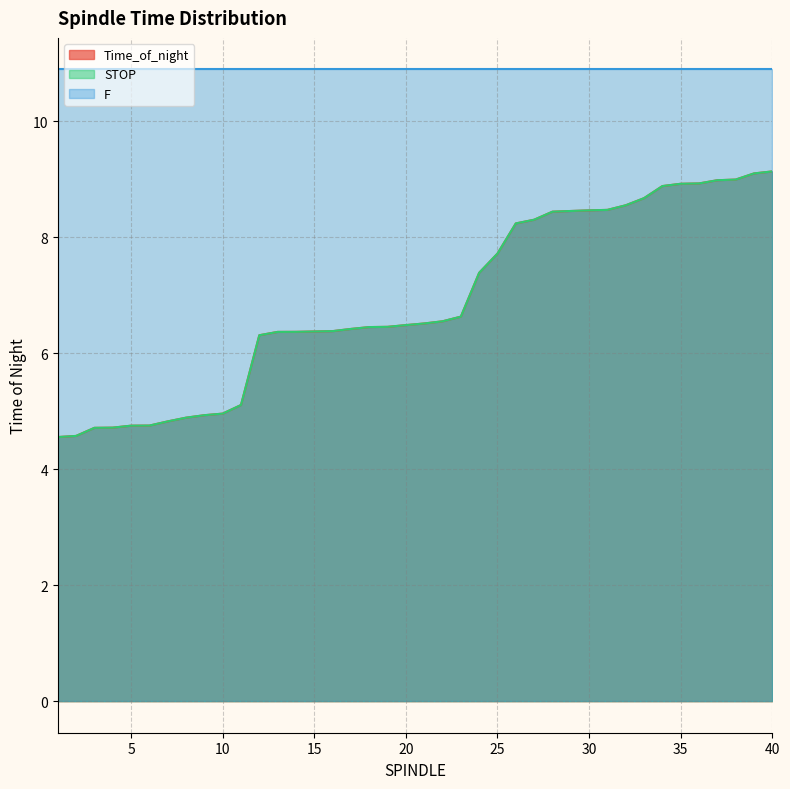

Where does the Time_of_night series first go above 6?

12